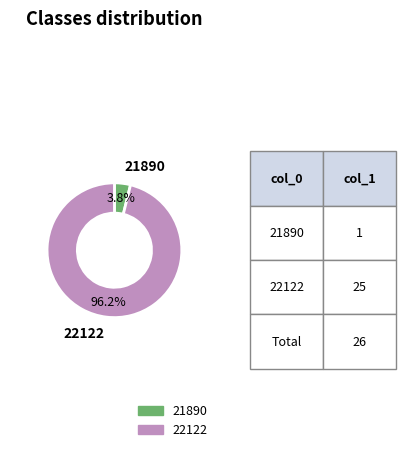

The 22122 slice represents 96% of the pie. True or false?

True